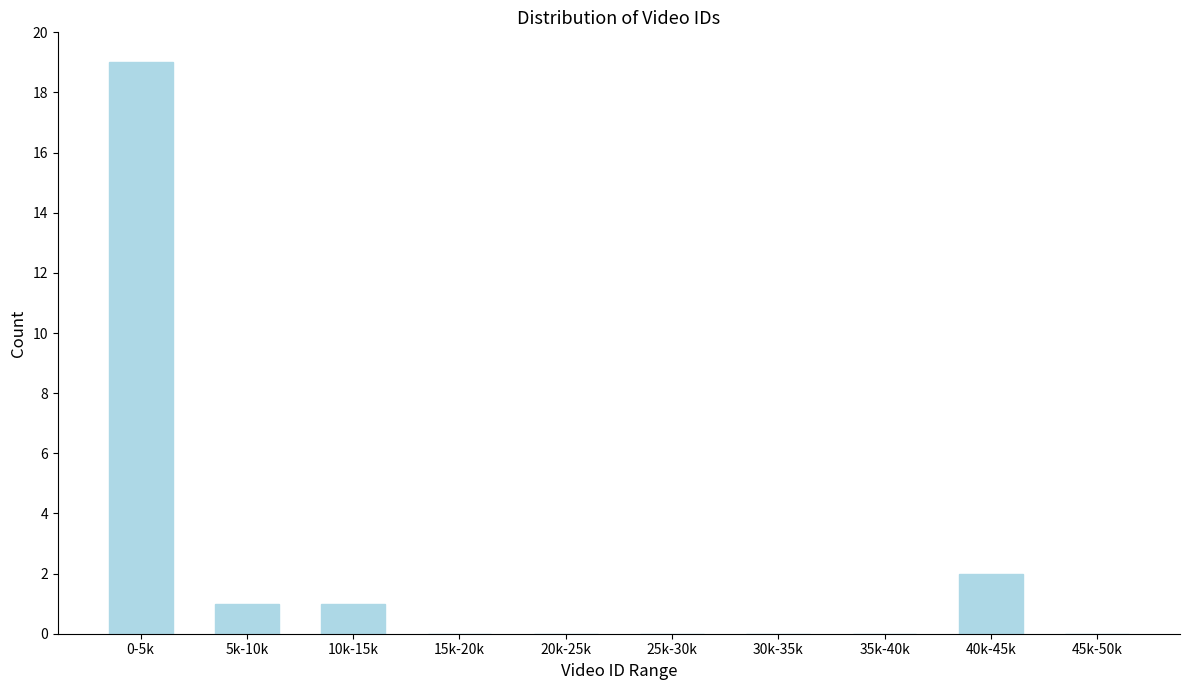

Reading left to right, transcribe all the data shown in this chart.

0-5k=19	5k-10k=1	10k-15k=1	15k-20k=0	20k-25k=0	25k-30k=0	30k-35k=0	35k-40k=0	40k-45k=2	45k-50k=0